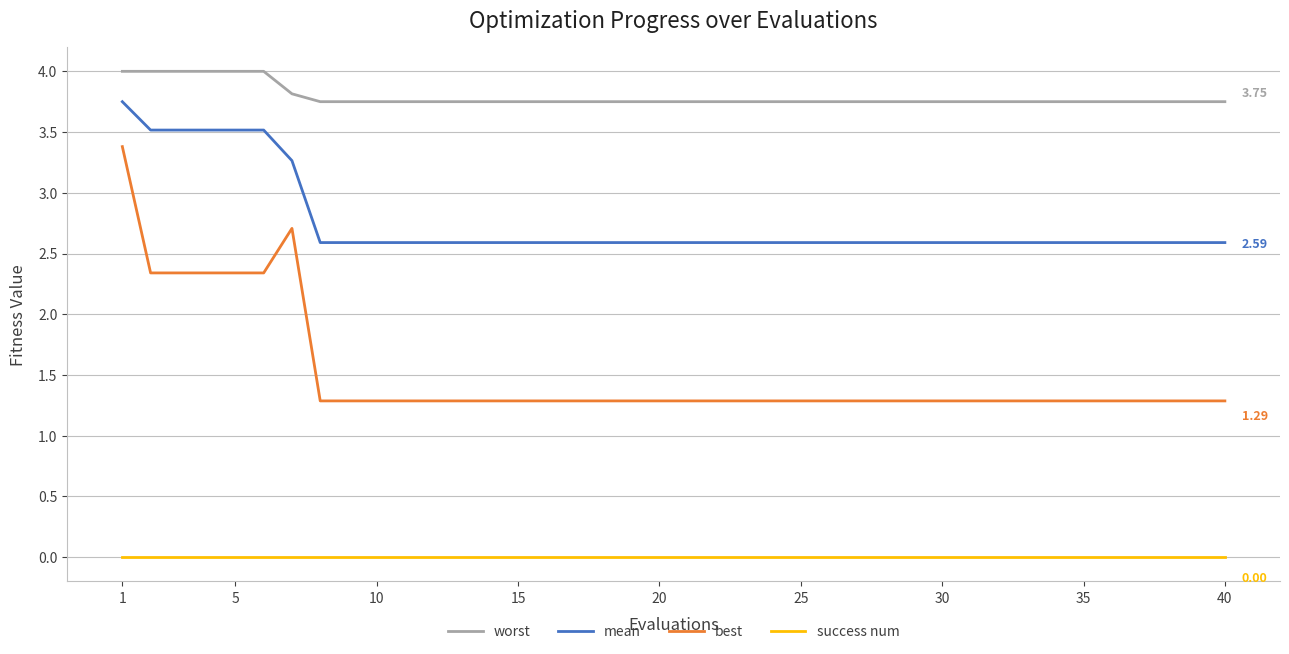

List the series in order of their peak value, highest first.

worst, mean, best, success num